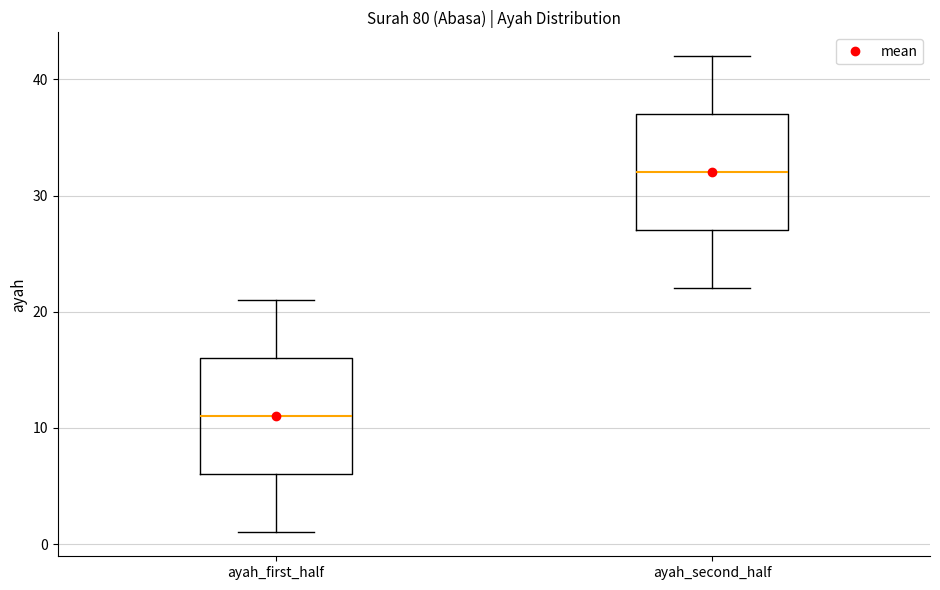

Where is the upper edge of the box for ayah_second_half on the y-axis? The values are not printed on the chart, so give them approximately, as read against the axis.

37